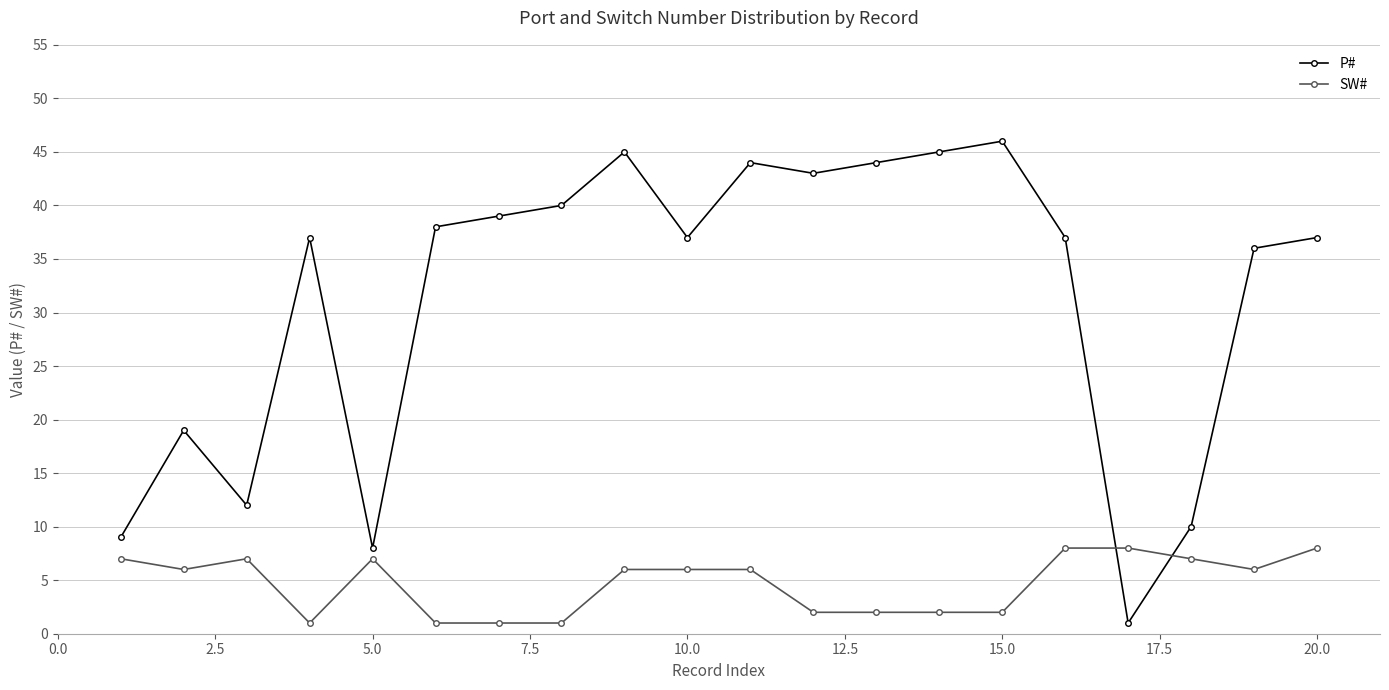

What are all the series names shown in the legend?

P#, SW#